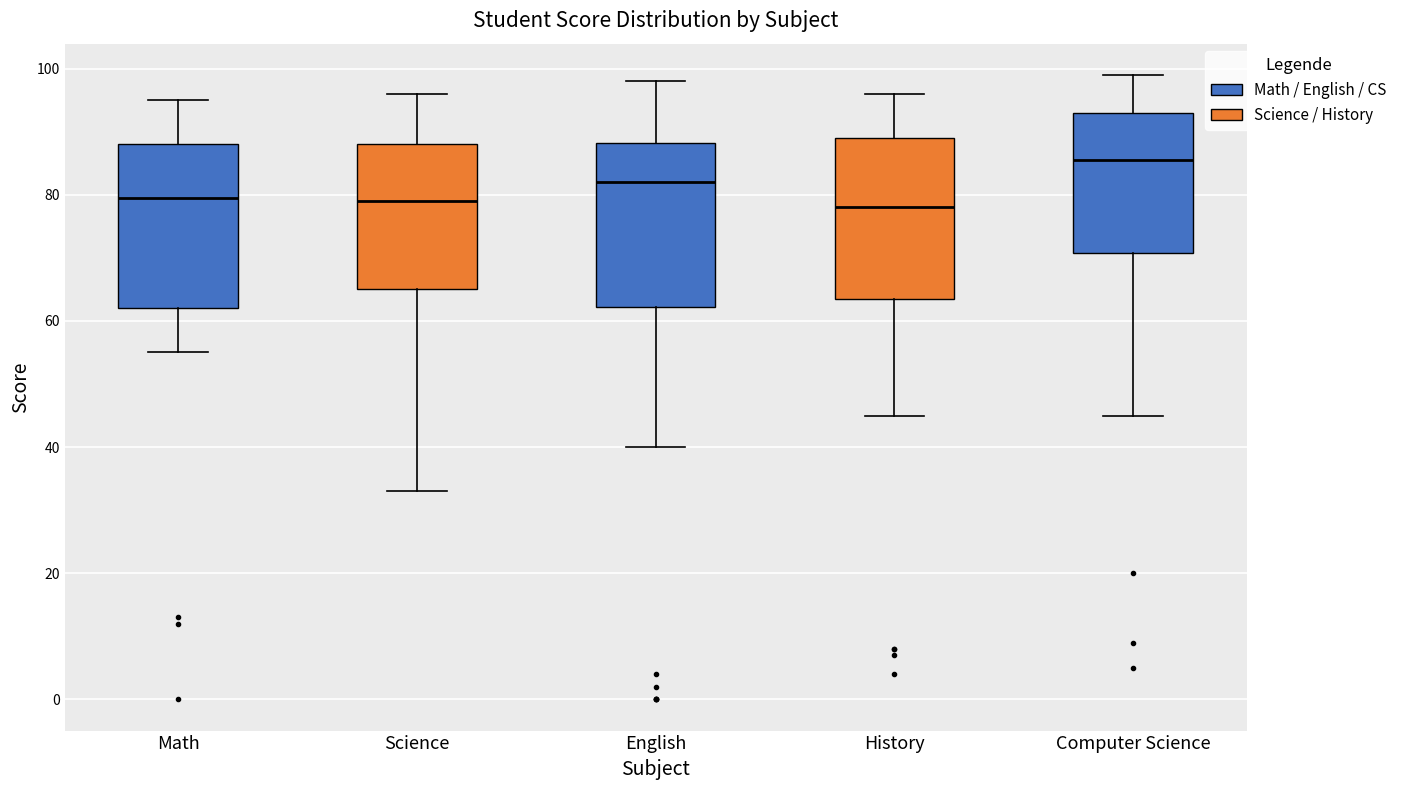

Where is the lower edge of the box for History on the y-axis? The values are not printed on the chart, so give them approximately, as read against the axis.

64